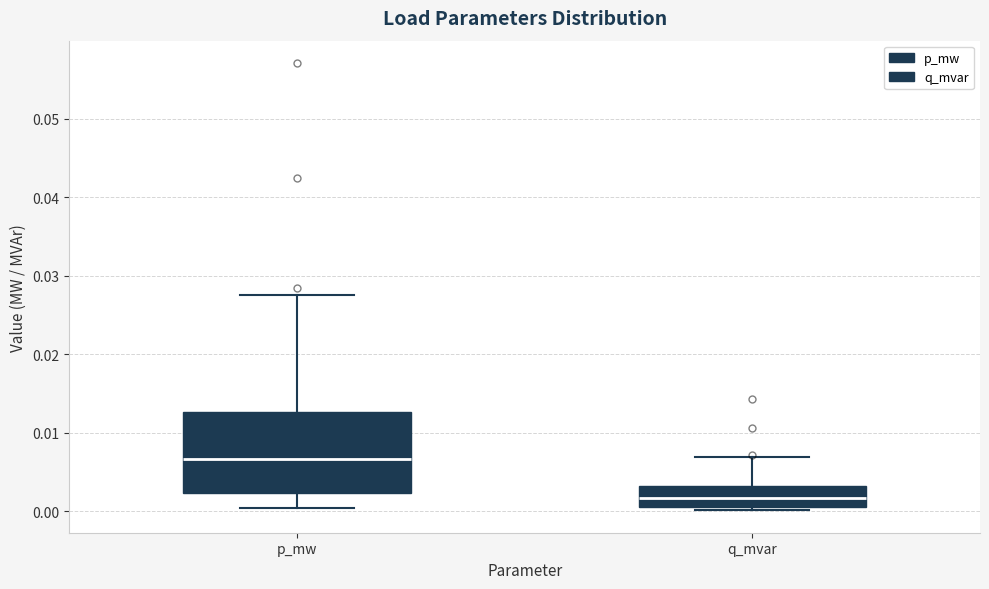

Where does the median line of the box for q_mvar sit on the y-axis? The values are not printed on the chart, so give them approximately, as read against the axis.

0.002